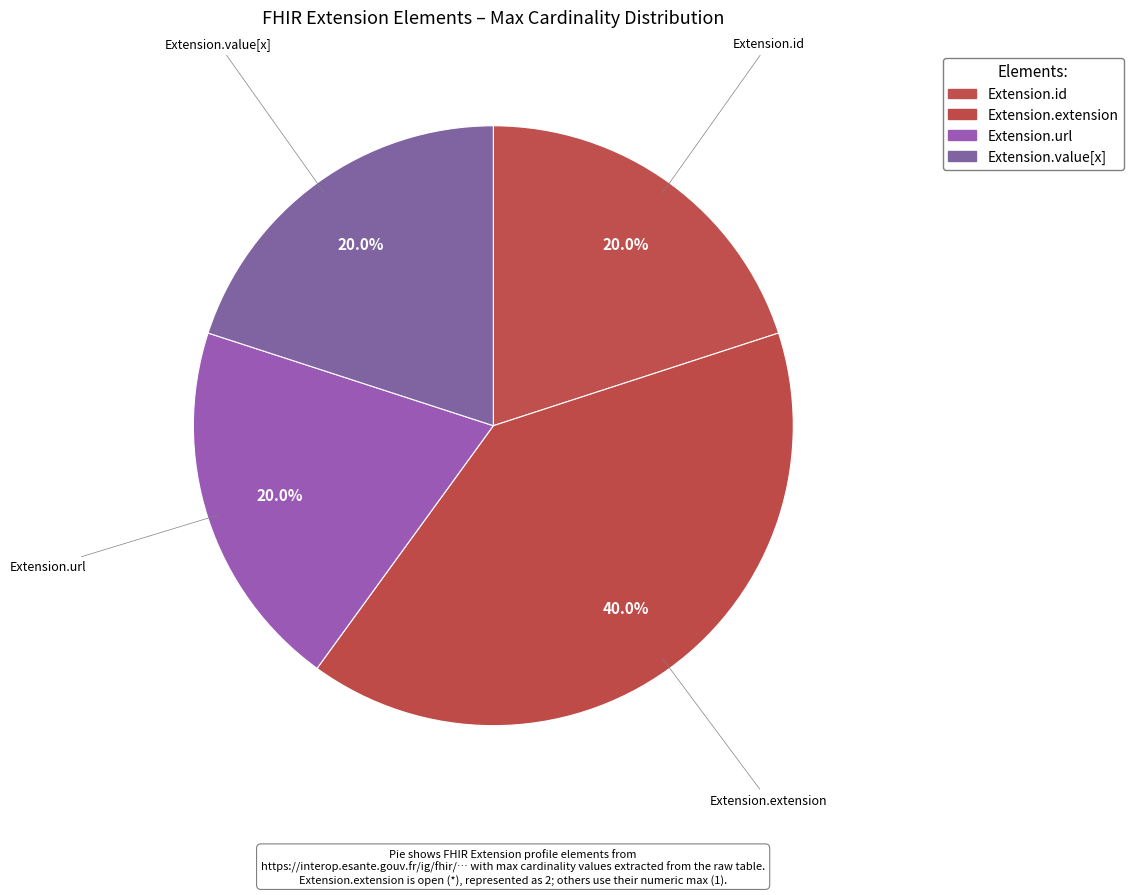

To the nearest percent, what is the average slice percentage?

25%